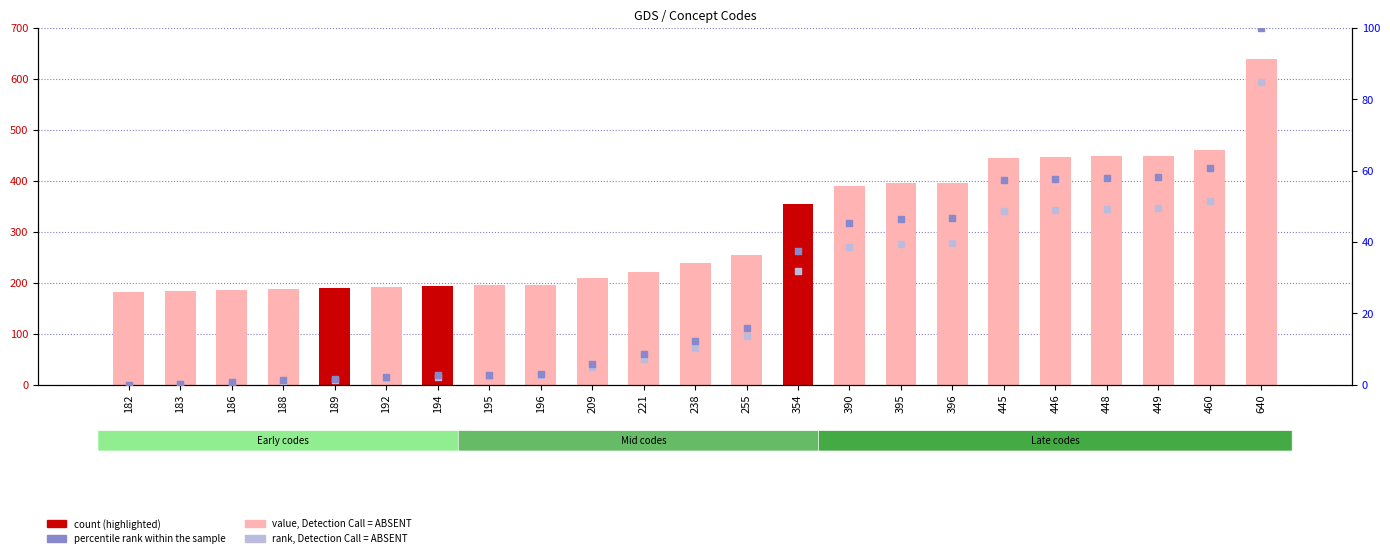

At which category is the sum across all series the highest?

640